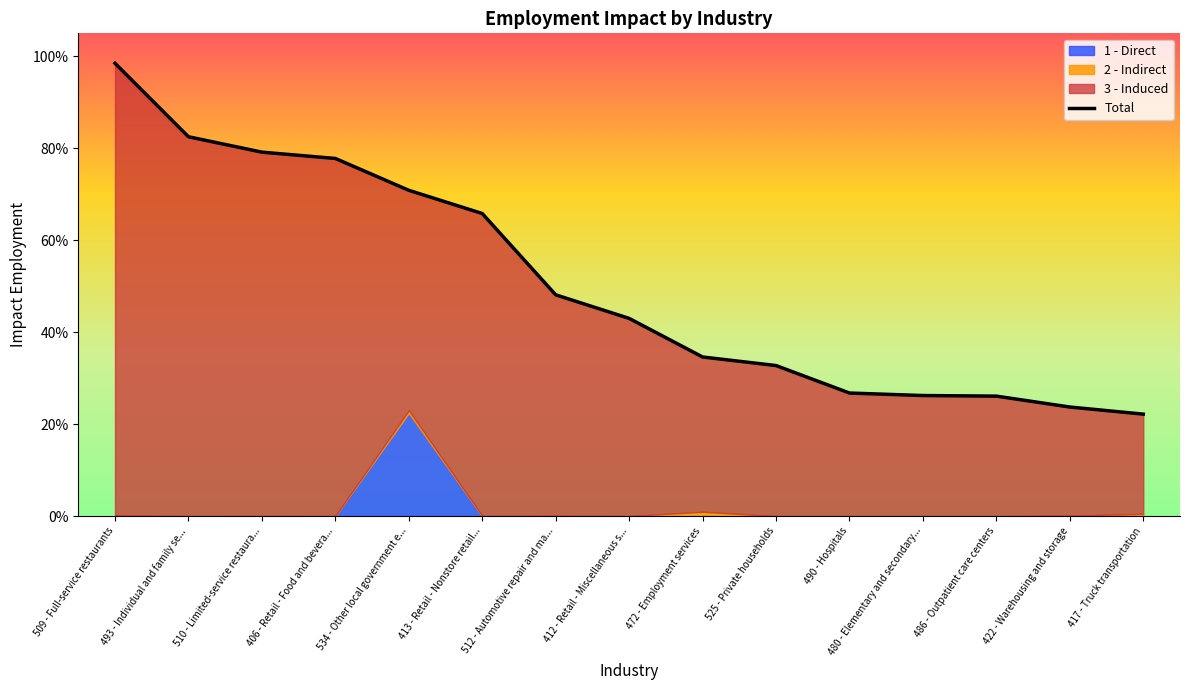

List the series in order of their peak value, highest first.

Total, 3 - Induced, 1 - Direct, 2 - Indirect